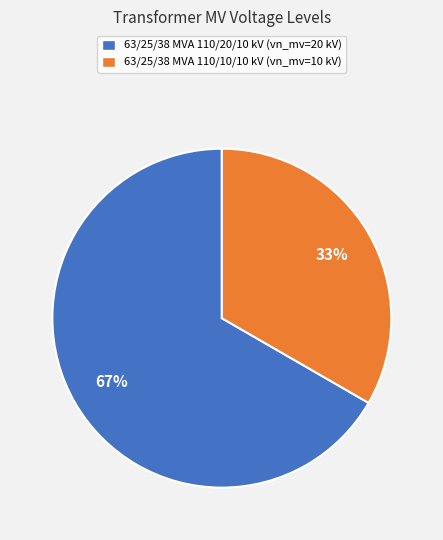

Is it true that 63/25/38 MVA 110/20/10 kV is 67% of the pie?

True